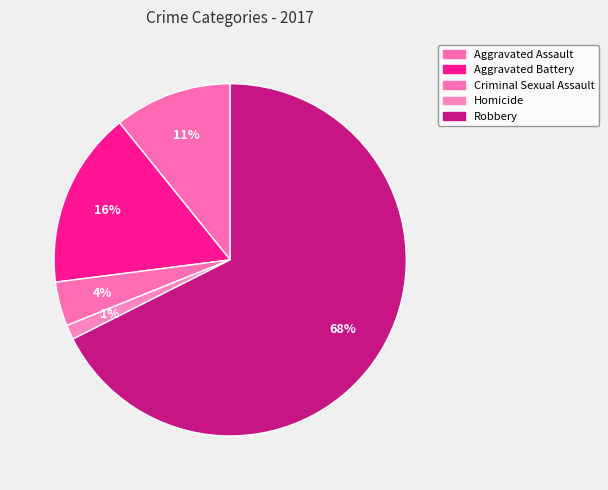

Is there any slice that represents more than half of the pie?

Yes